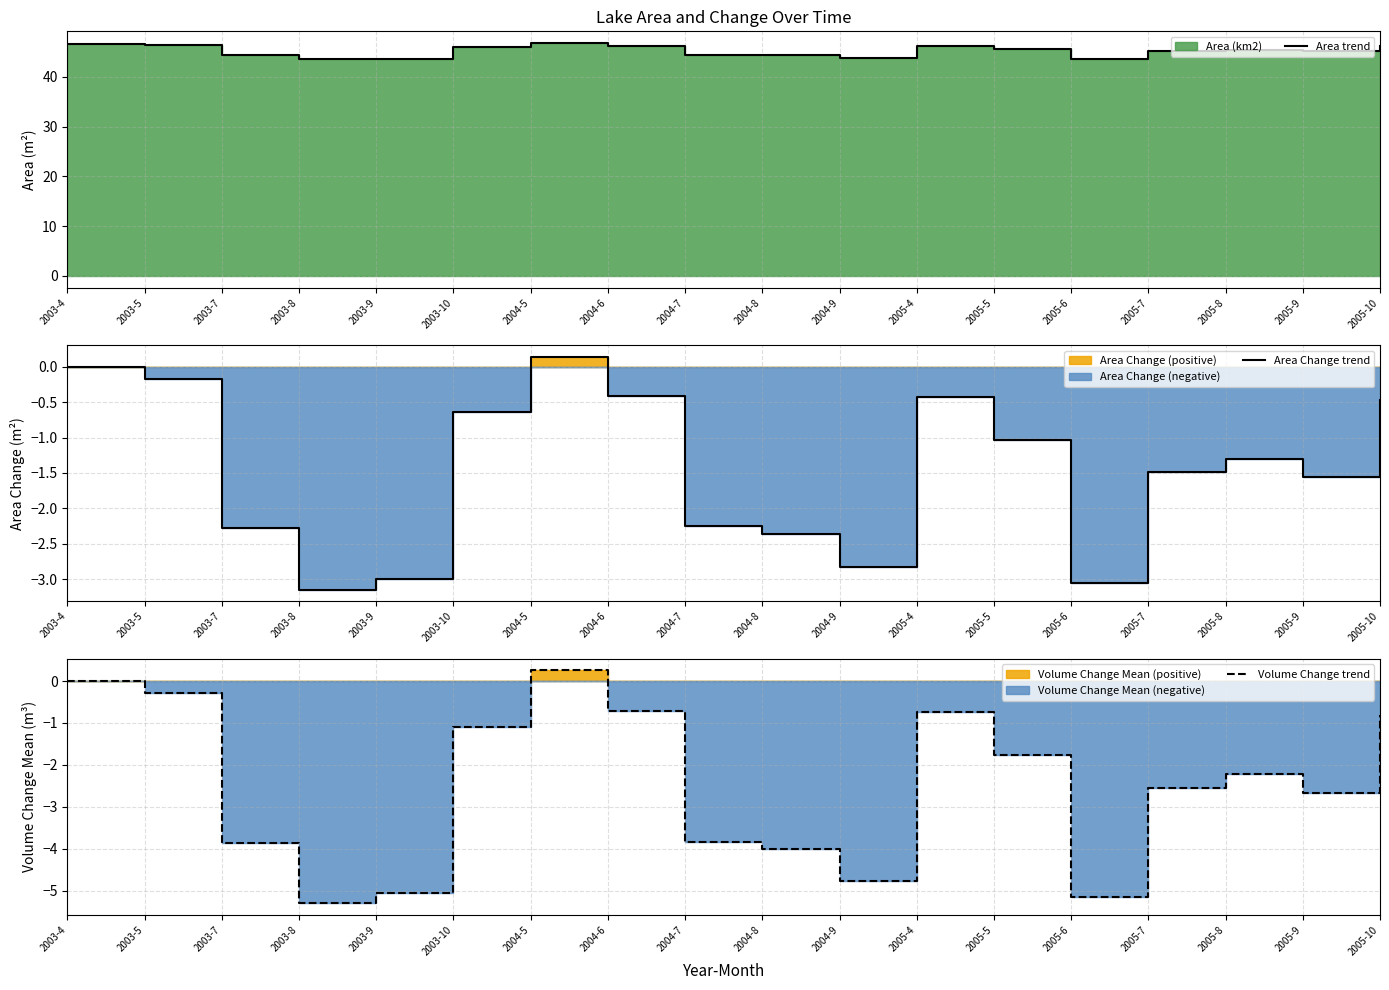

True or false: Volume Change trend has a value of -2.7 at 2005-9.

True